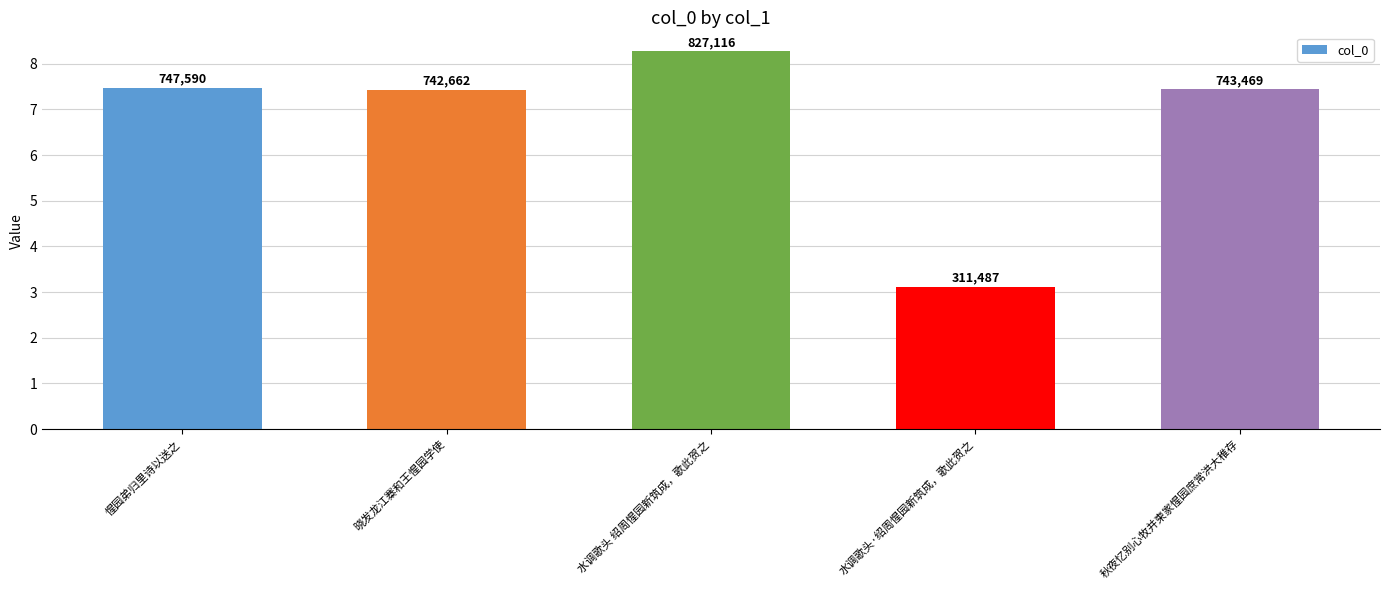

Which category has the lowest value across all series?

水调歌头·绍周惺园新筑成，歌此贺之